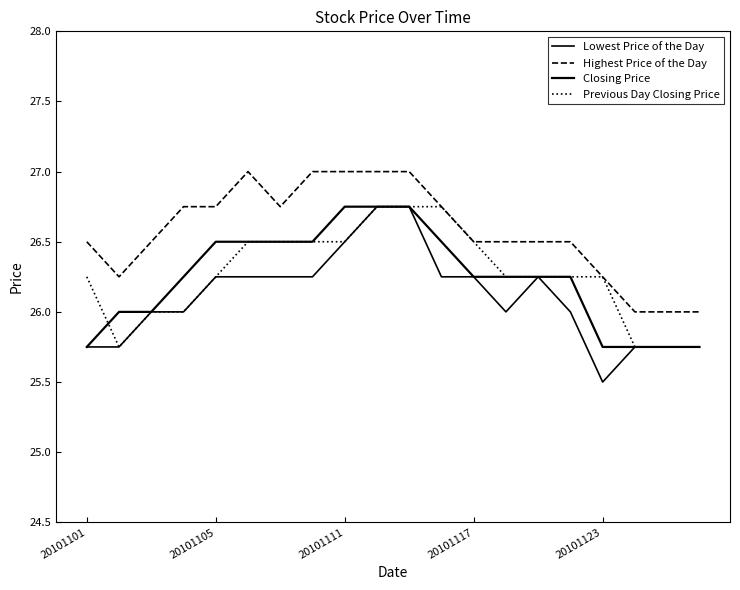

Does the chart have visible grid lines?

No